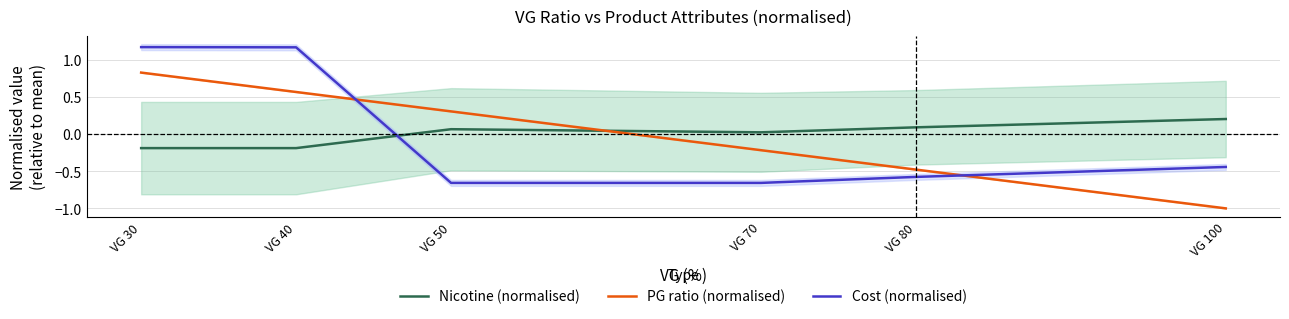

True or false: Nicotine (normalised) has more than 0 points higher than both neighbors.

True